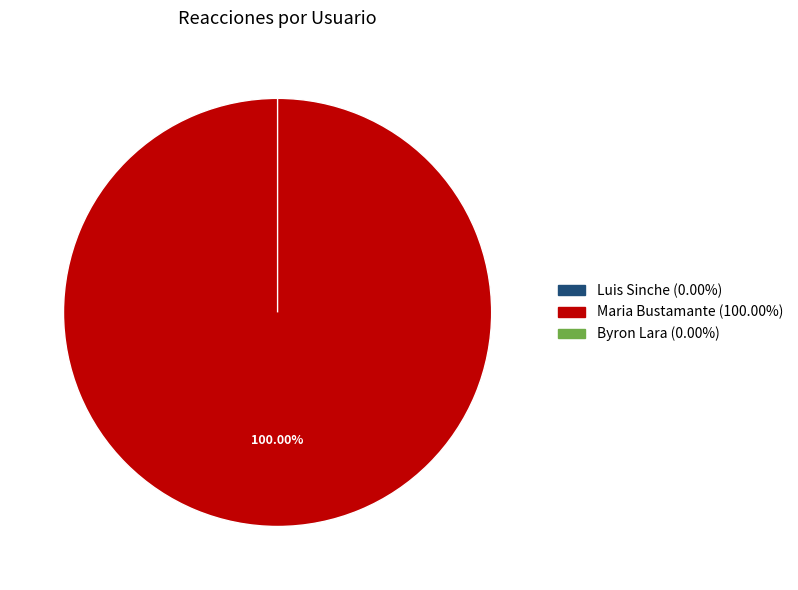

Does Maria Bustamante account for over 50% of the chart?

Yes